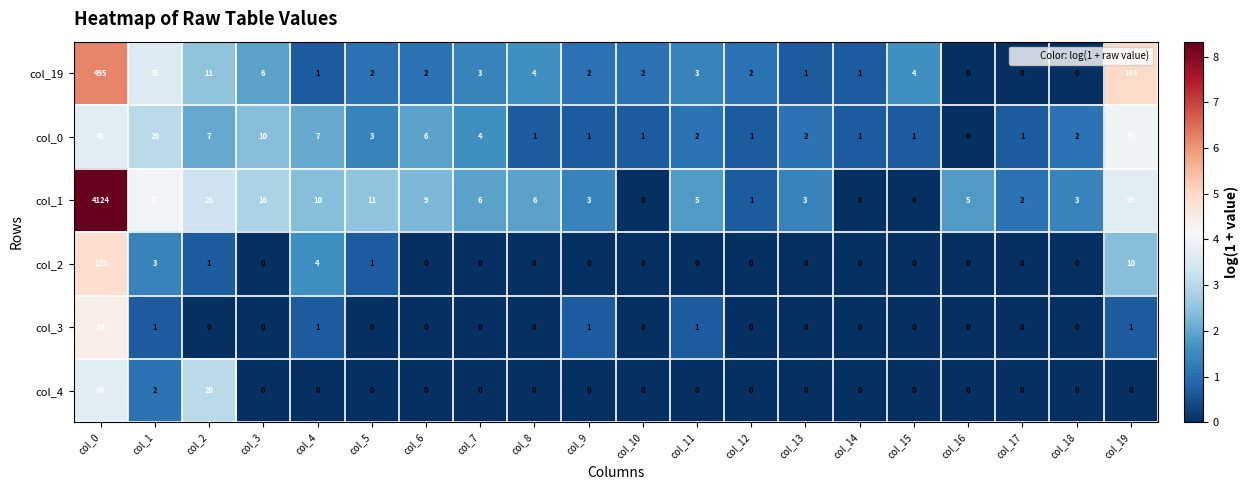

Which category has the highest value in the col_2 series?

col_0